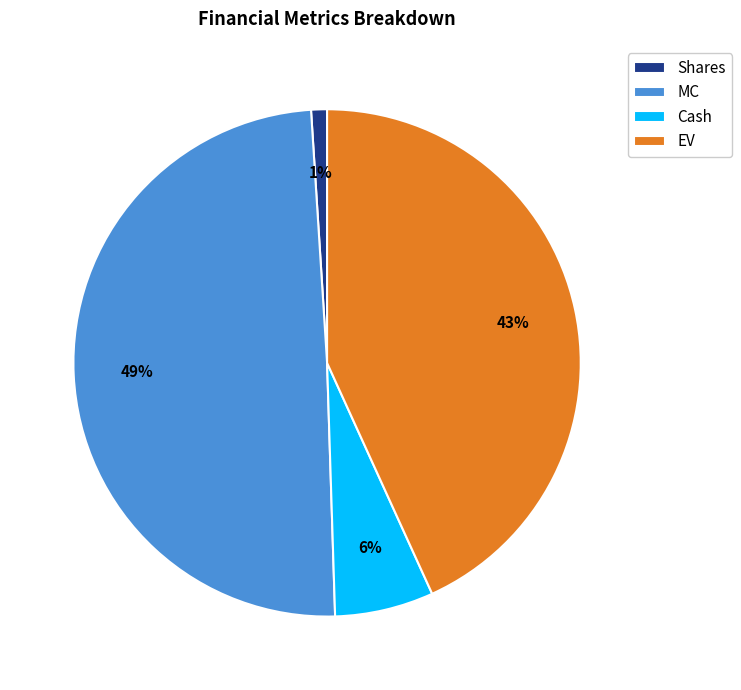

Does any single category account for the majority?

No